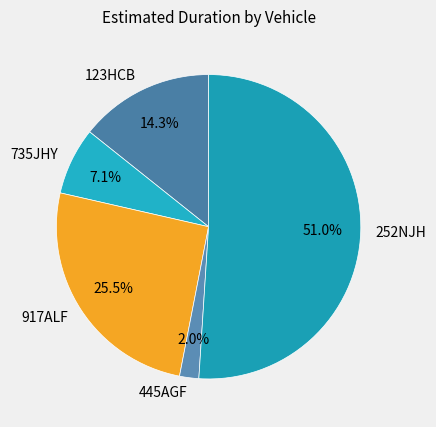

What is the ratio of the value at 123HCB to the value at 735JHY?

2.0